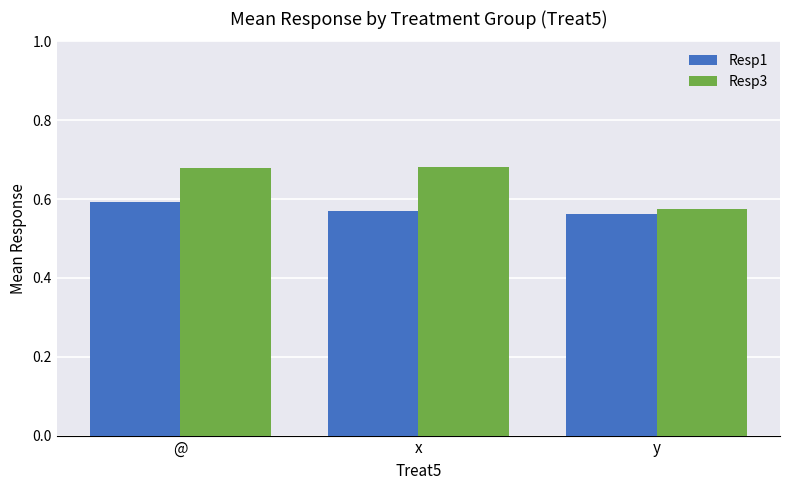

What is the difference between the highest and lowest values at x?

0.1